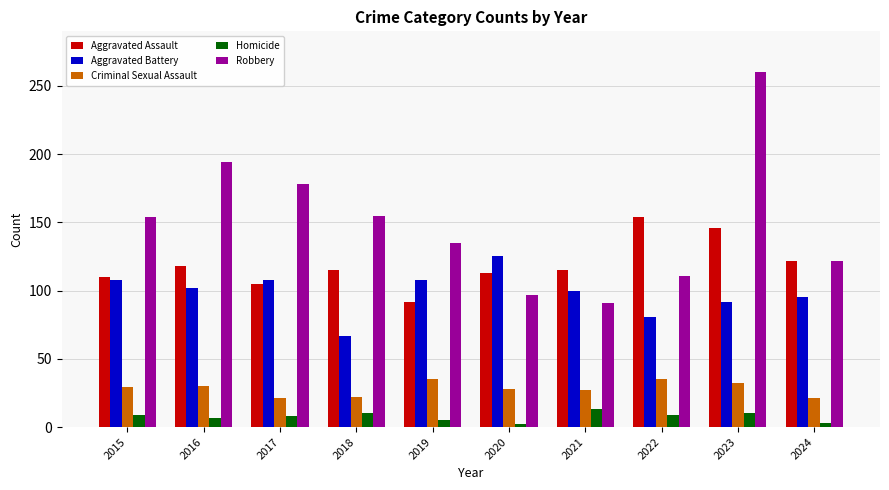

Between 2015 and 2023, which series saw the biggest shift?

Robbery